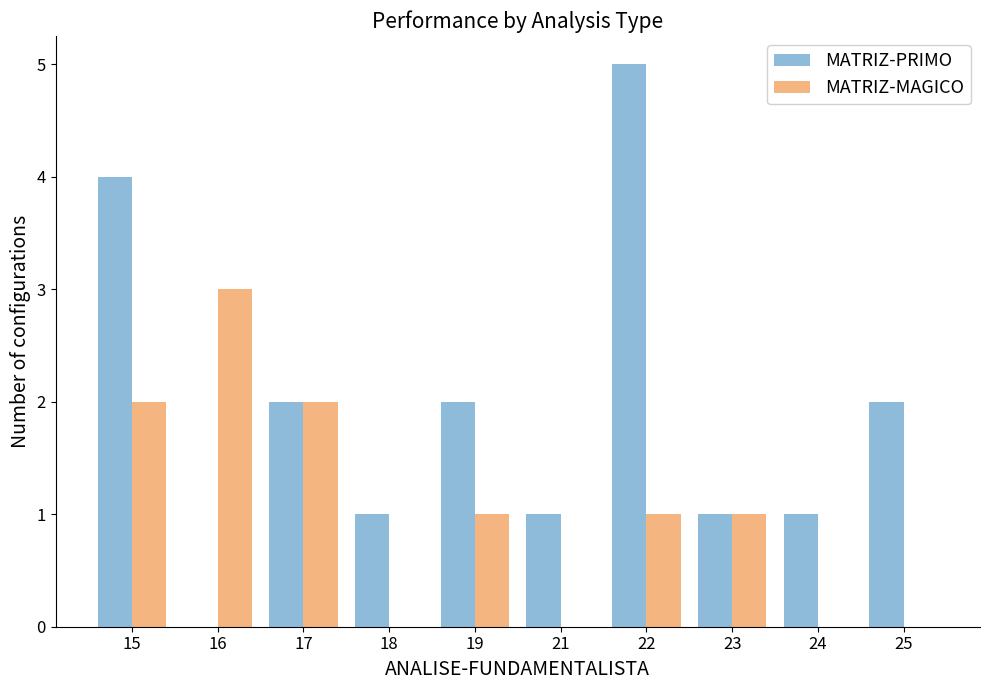

How many data points does each series have?

10